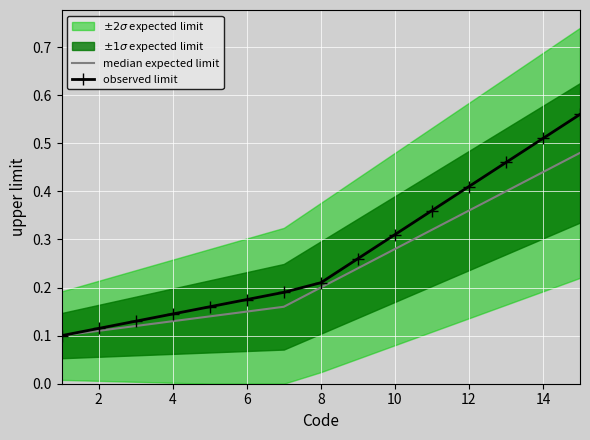

What is the maximum value shown in the chart?

0.6